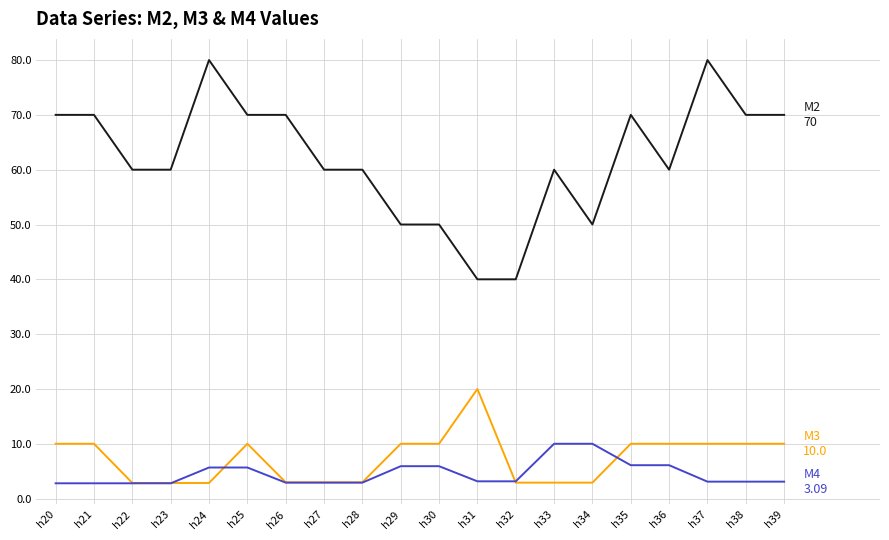

What is the difference between the highest and lowest values at h37?

76.9